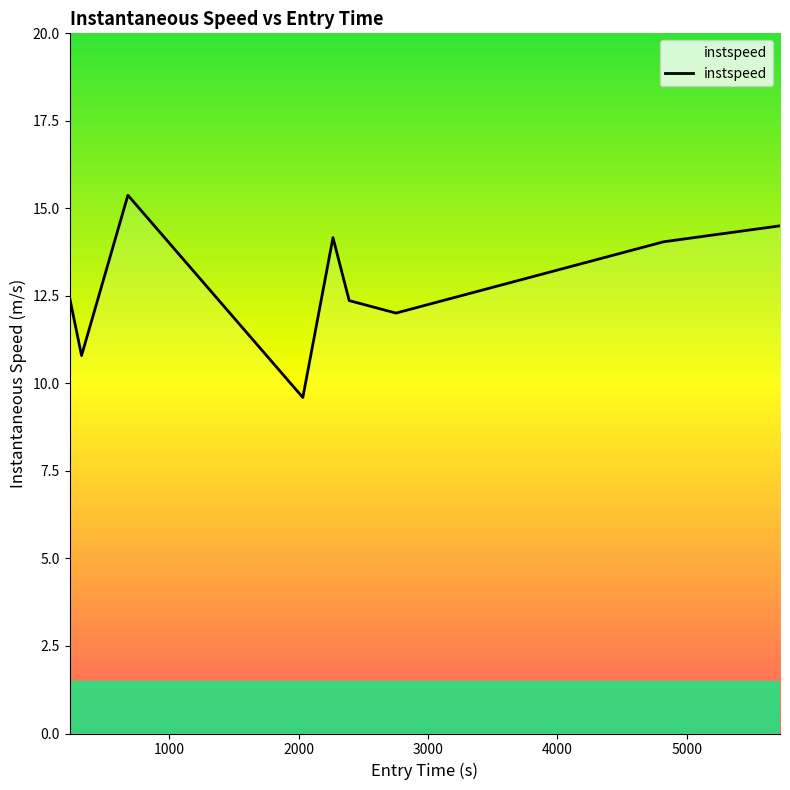

What is the minimum value shown in the chart?

9.6